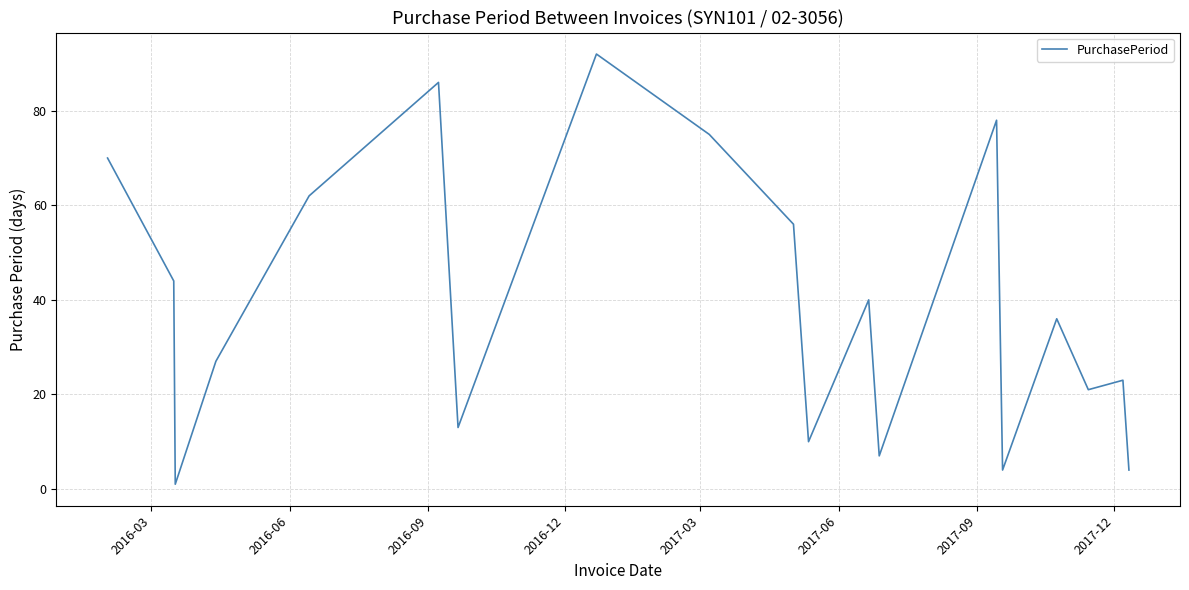

What is the smallest value displayed?

1